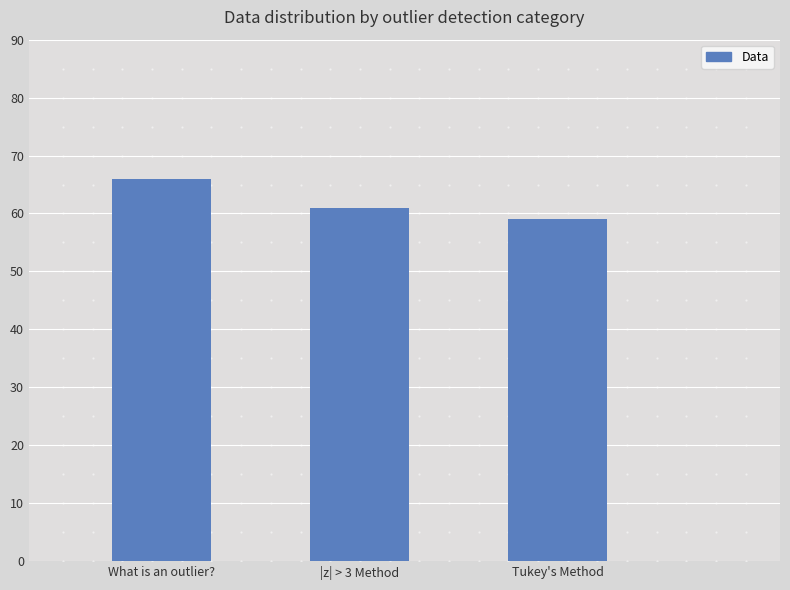

The chart shows a value of 93 at |z| > 3 Method. True or false?

False